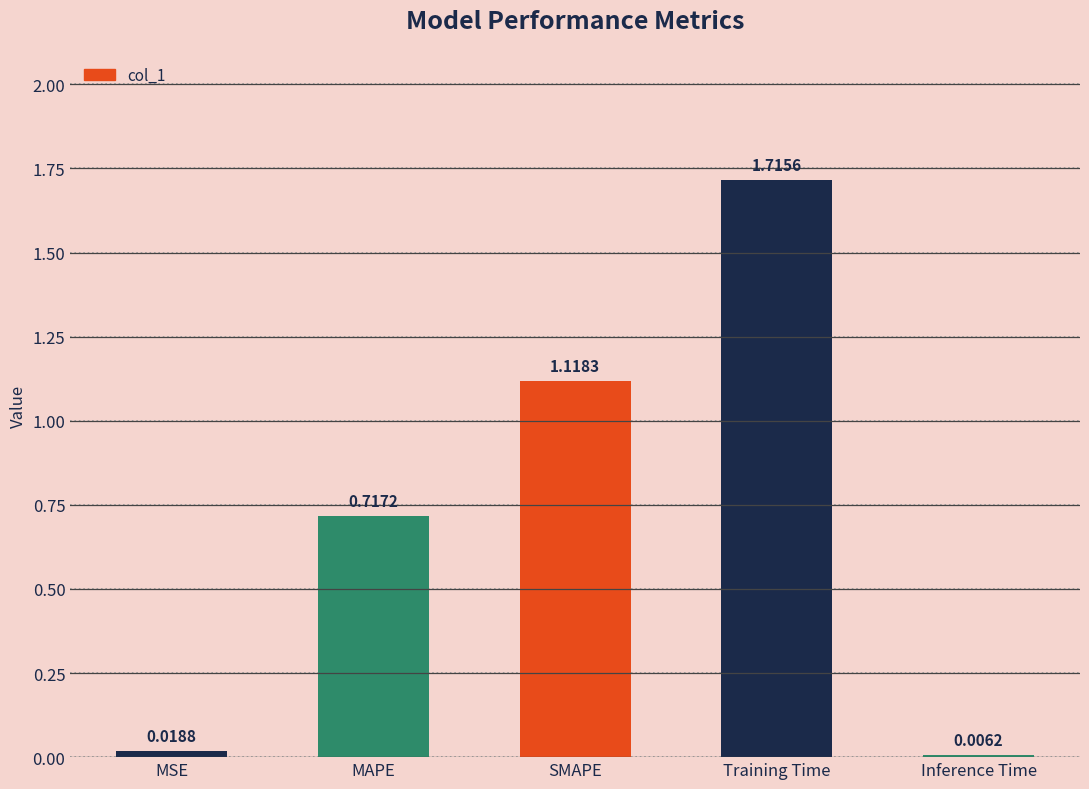

What is the sum of all values?

3.6